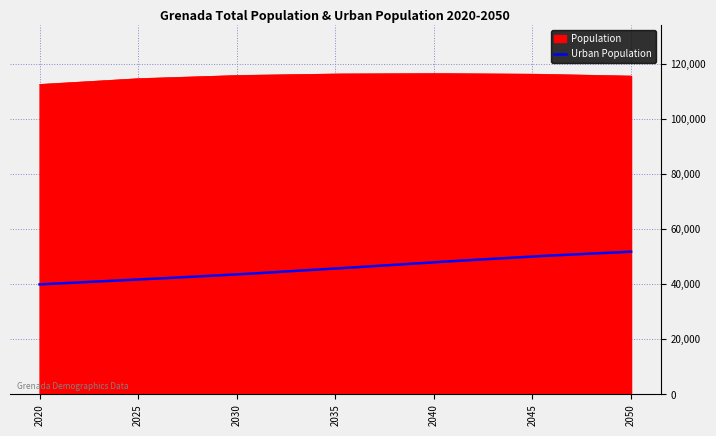

True or false: Population and Urban Population intersect in this chart.

False